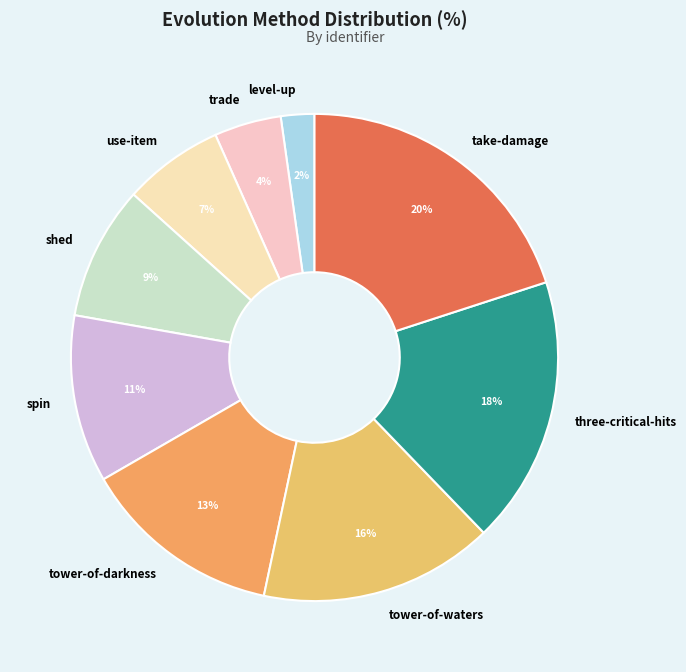

The use-item slice represents 12% of the pie. True or false?

False